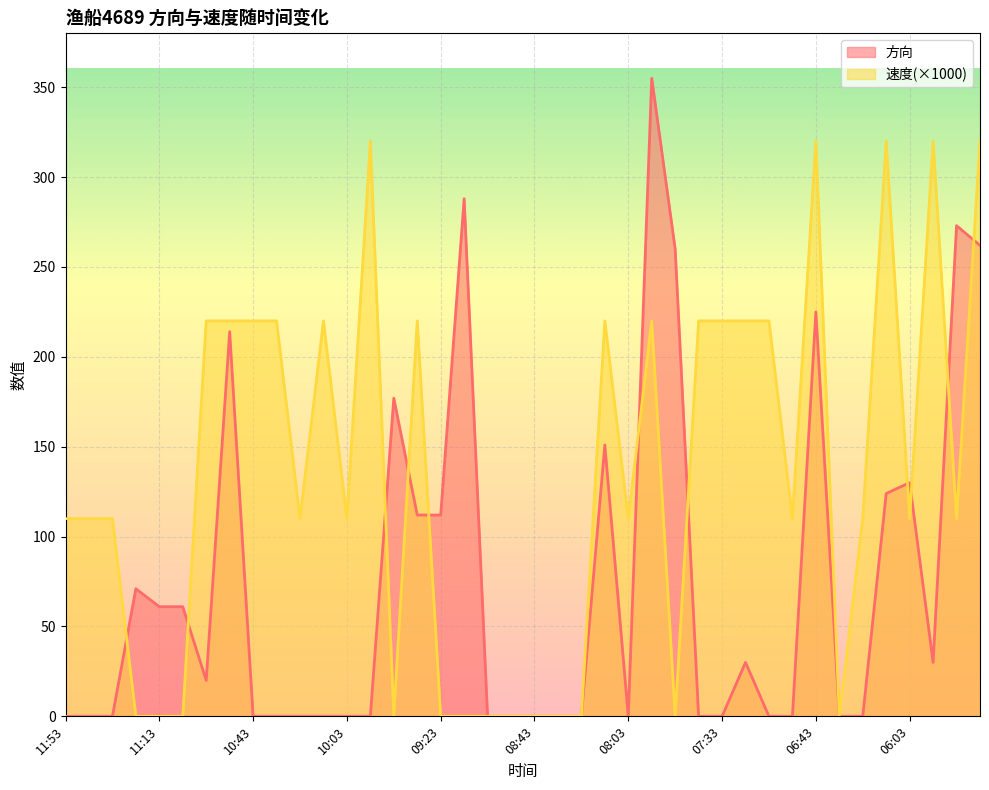

True or false: 速度 and 方向 intersect in this chart.

True